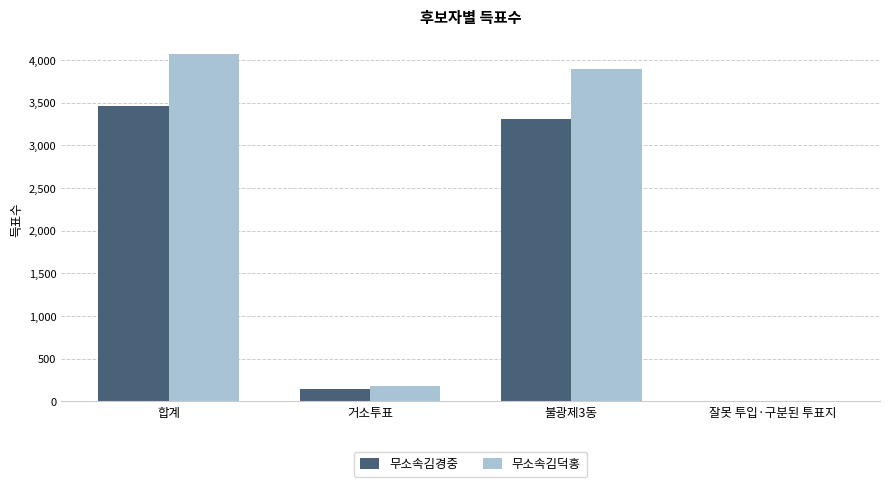

Which series has the largest range (max minus min)?

무소속김덕홍